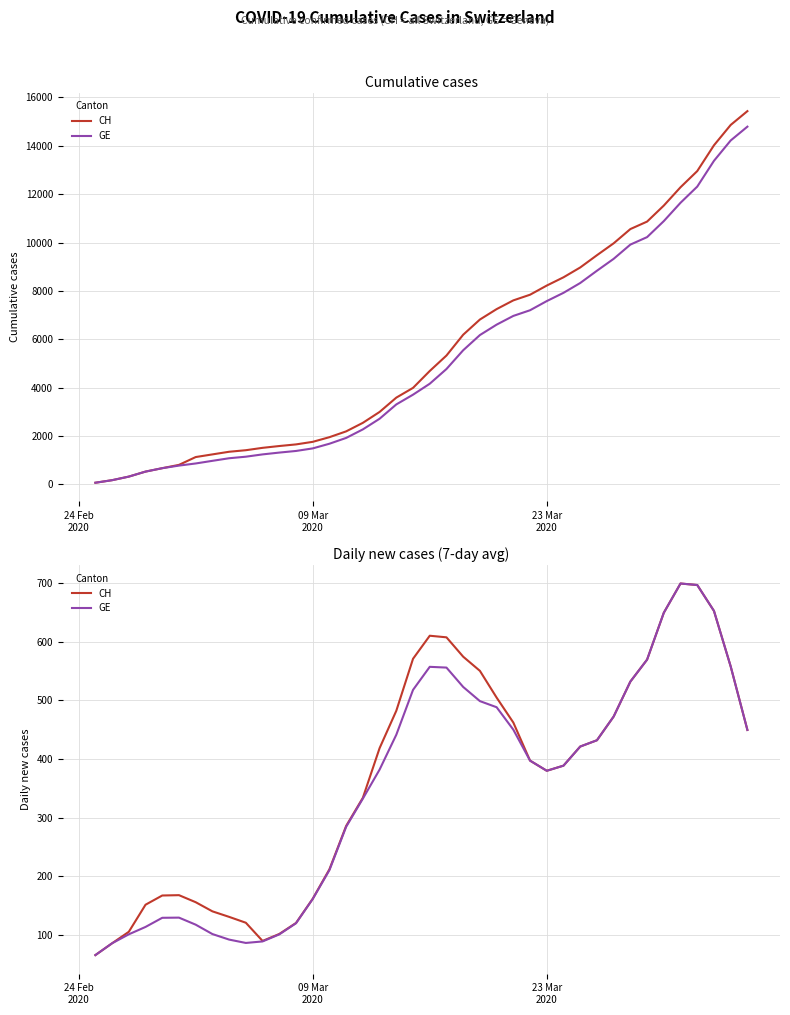

What is the maximum value for GE?

699.0